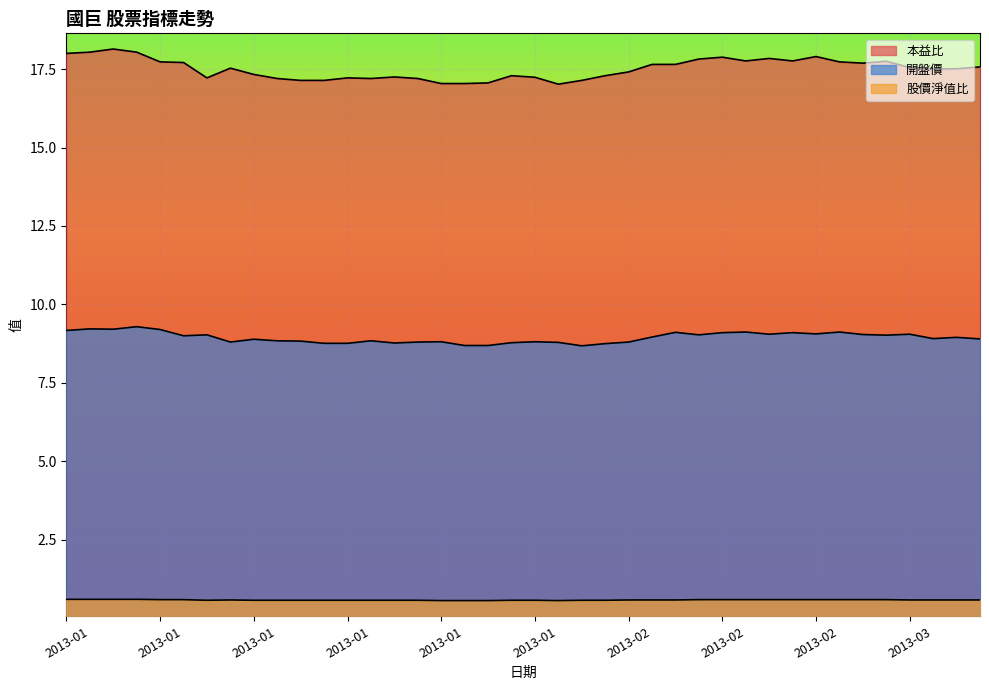

The 股價淨值比 series shows 0.6 at 2013-01-04. True or false?

True